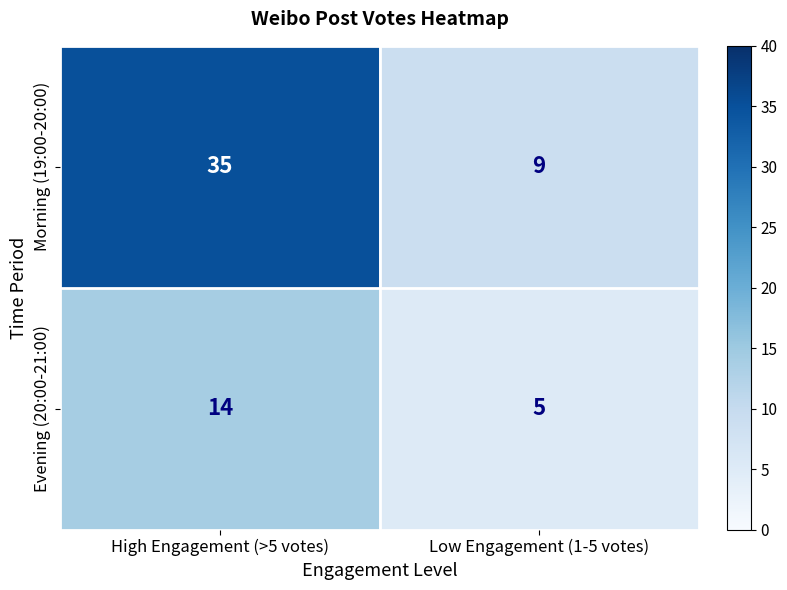

At which label does Evening (20:00-21:00) reach its minimum?

Low Engagement (1-5 votes)